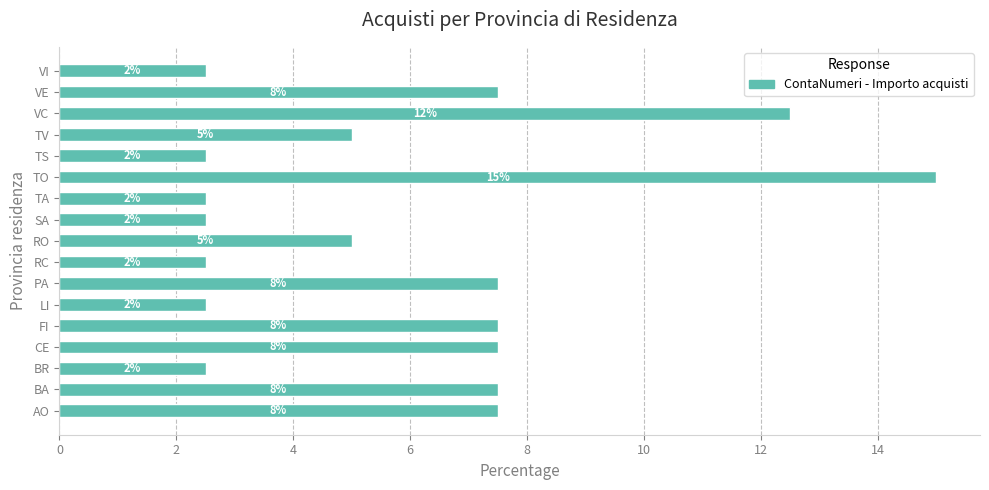

What is the difference between the second highest and minimum values?

10.0